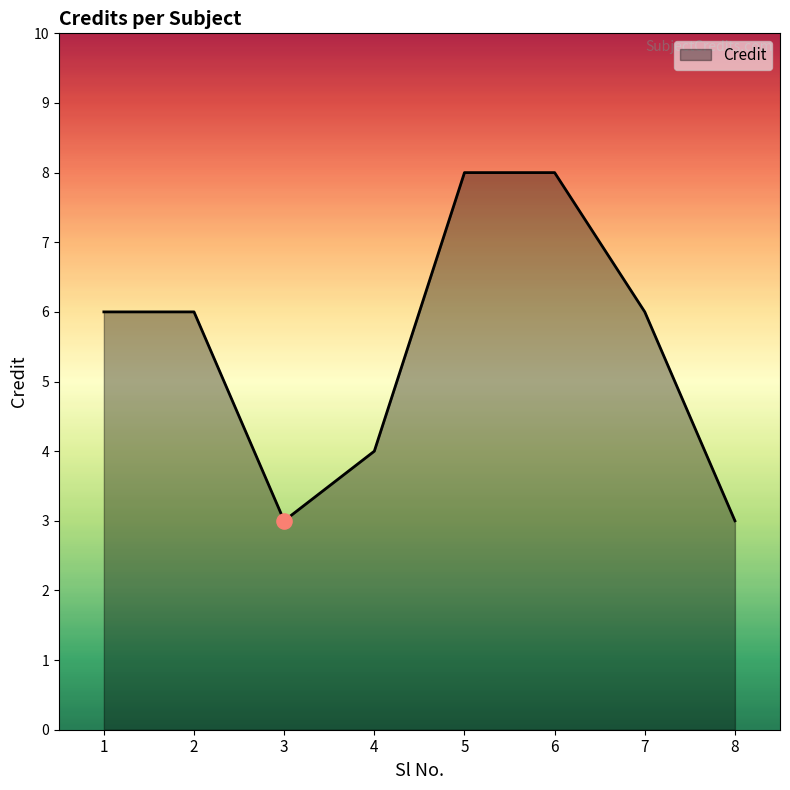

Approximately how many times larger is the value at 4 compared to 3?

1.3